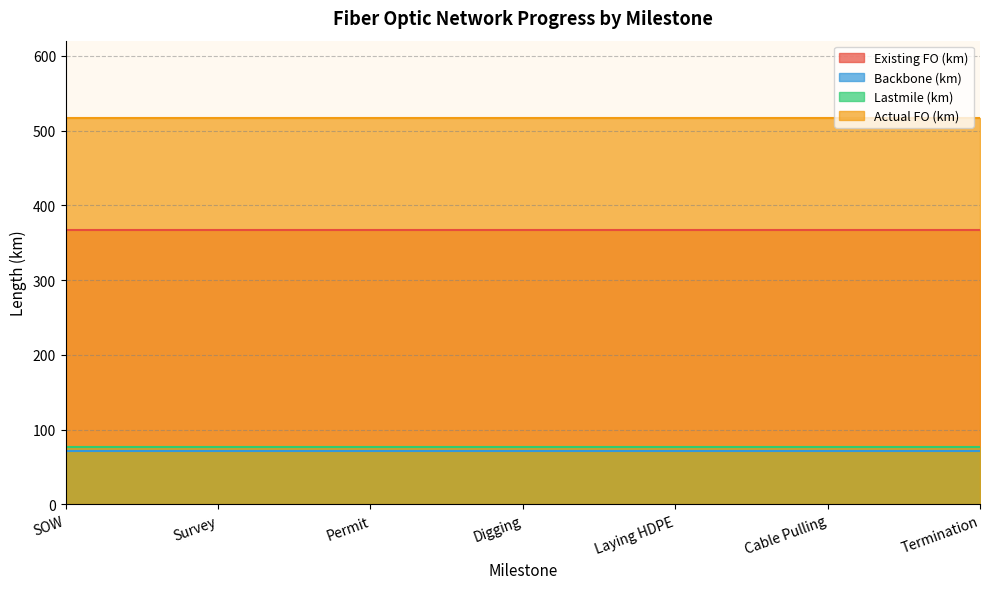

Rank the categories by Actual FO (km) value from lowest to highest.

SOW, Survey, Permit, Digging, Laying HDPE, Cable Pulling, Termination